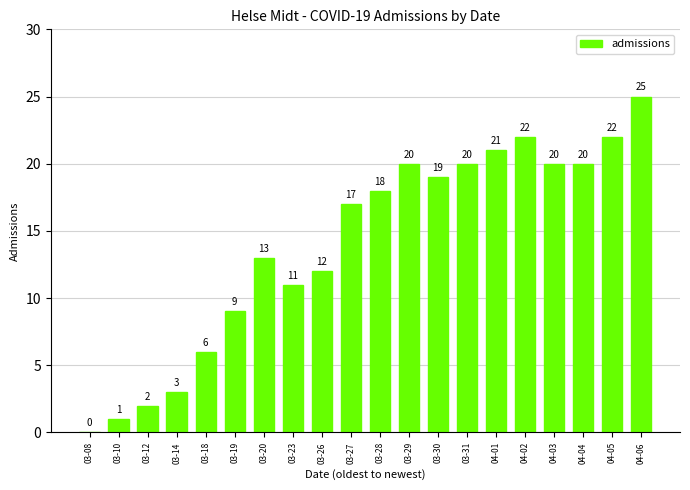

What is the approximate value at 03-28, to the nearest 5?

20